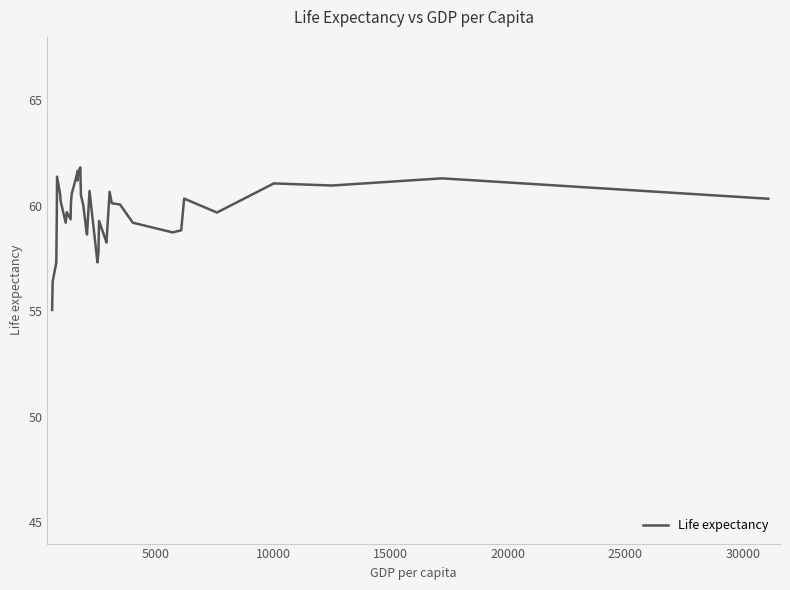

What is the minimum value shown in the chart?

55.1